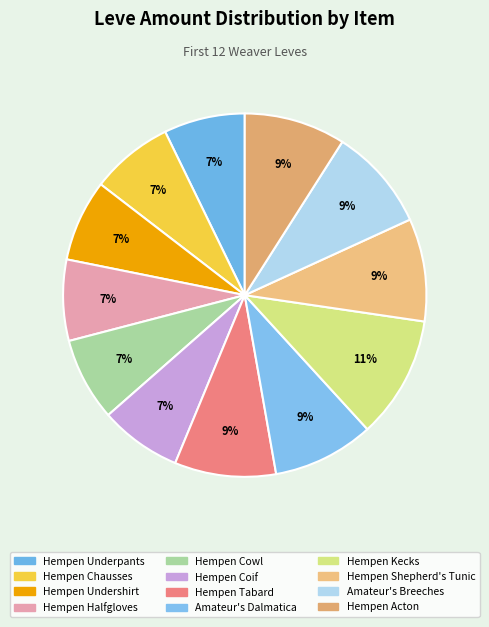

Count the number of slices in the pie.

12